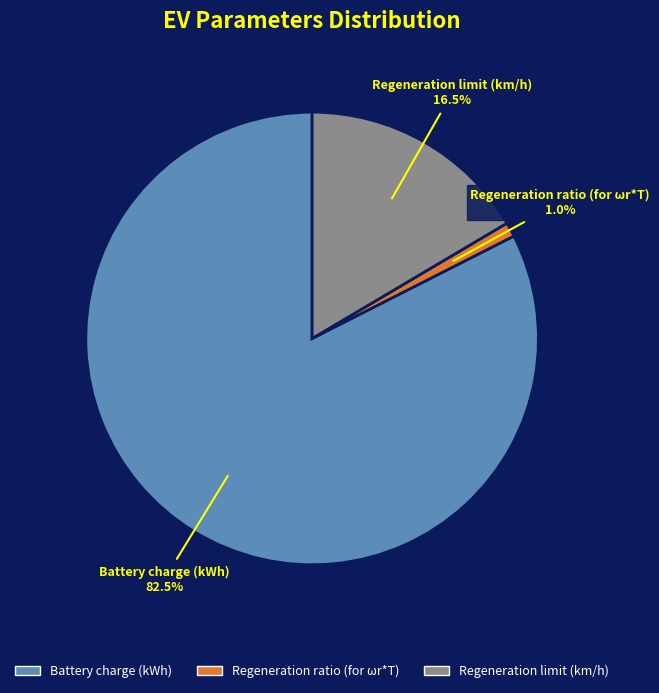

Which category has the smallest portion of the pie?

Regeneration ratio (for ωr*T)